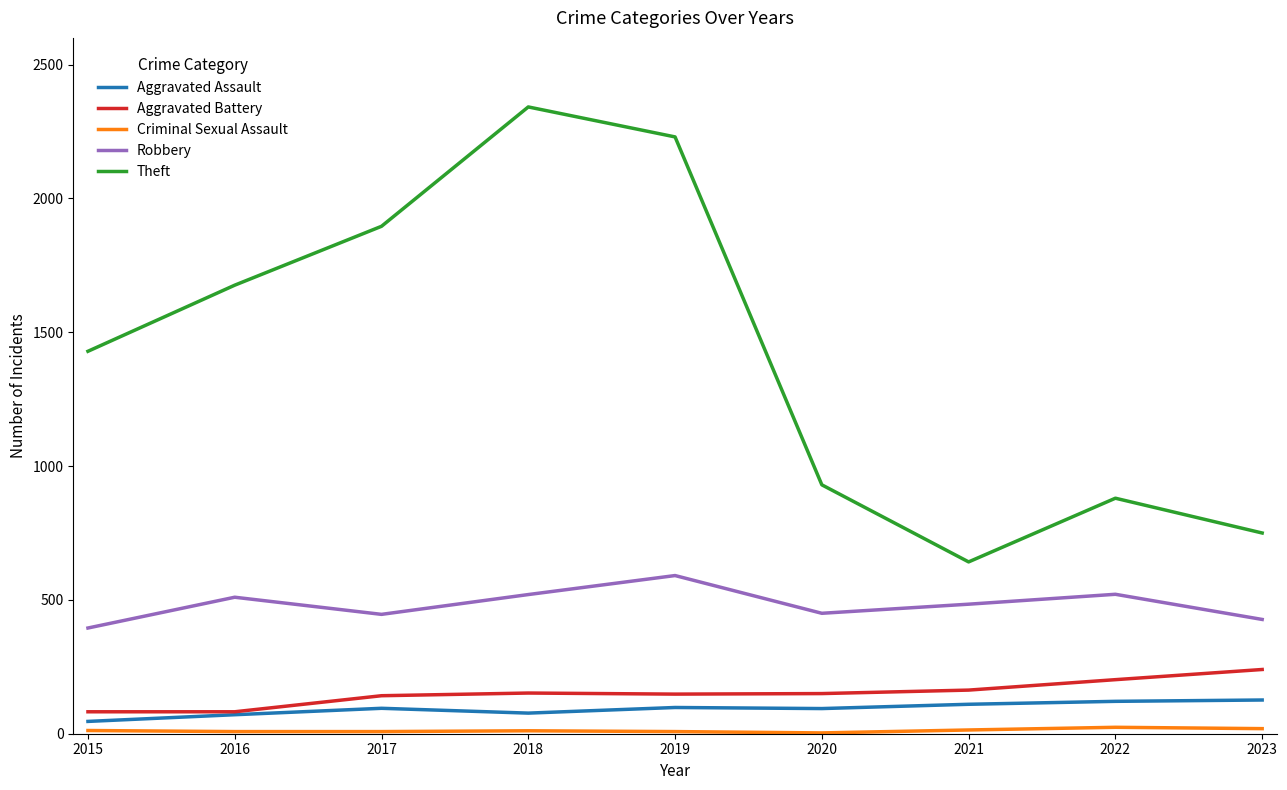

Which series has the widest spread of values?

Theft